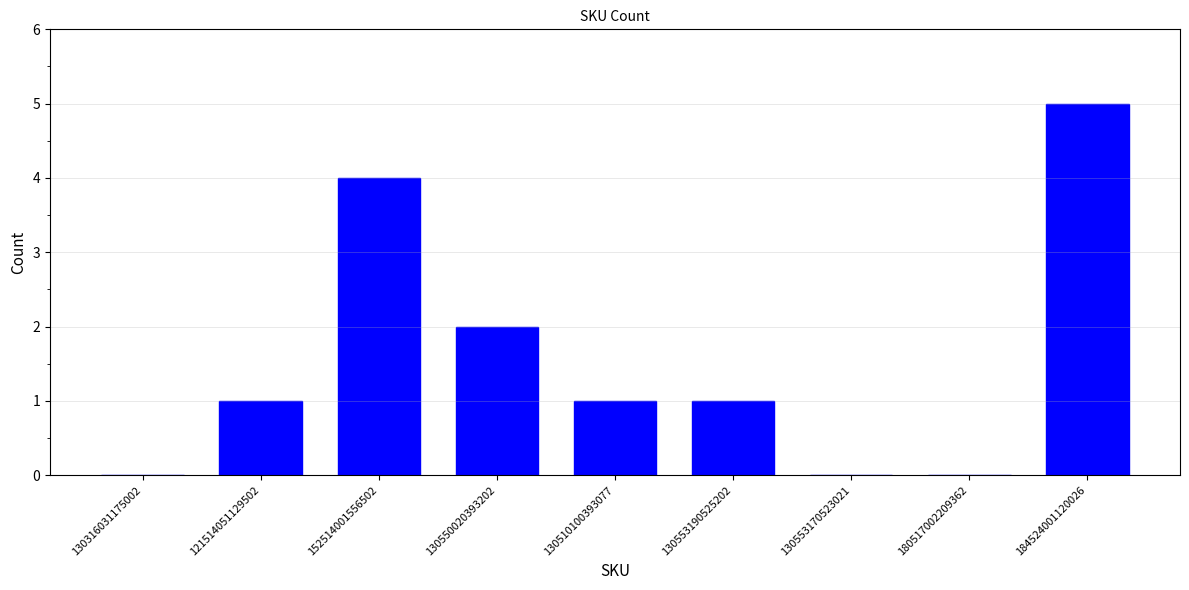

Where is the data nearest to the value 2?

130550020393202